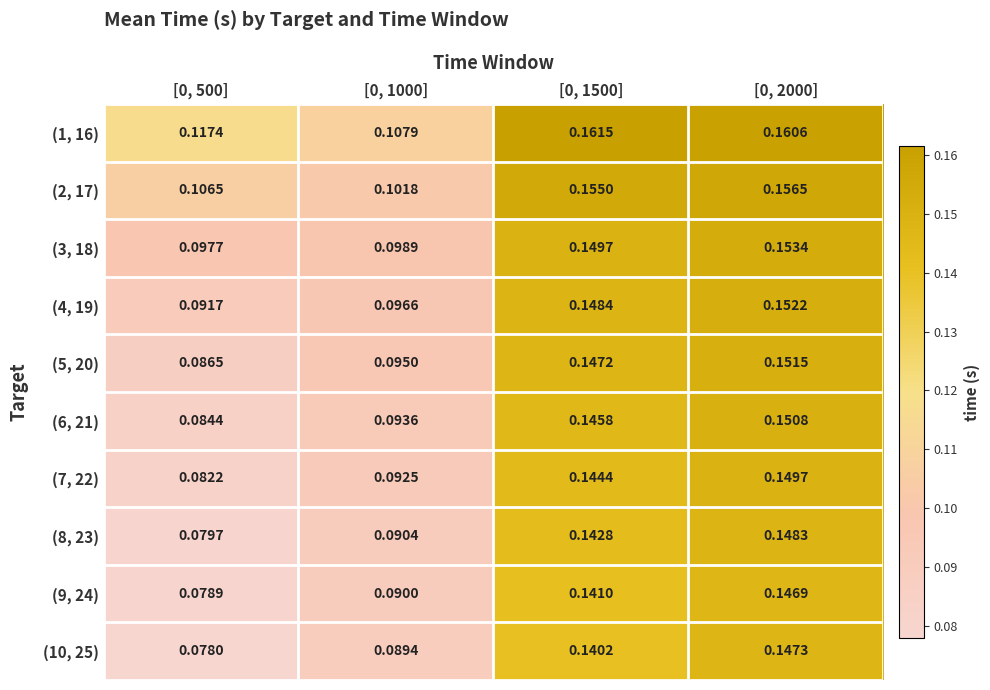

Is the value of (8, 23) at [0, 1000] greater than the value of (2, 17) at [0, 1000]?

No